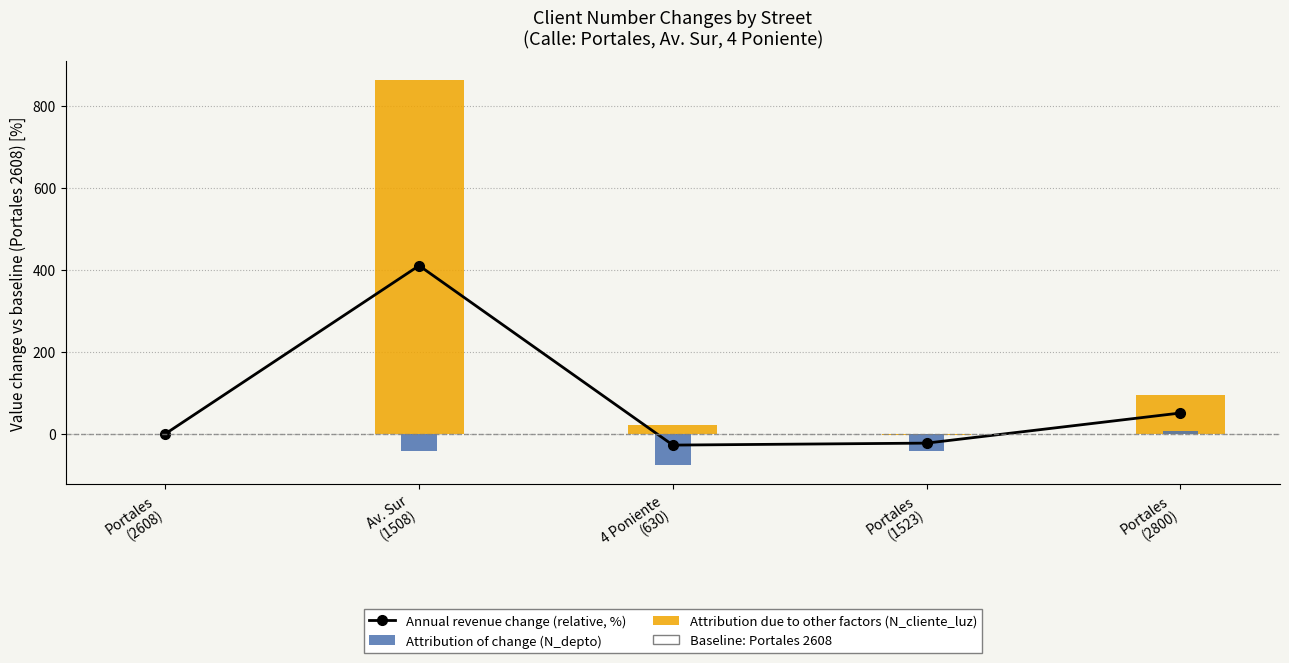

List the series in order of their peak value, lowest first.

Attribution of change (N_depto), Annual revenue change (relative, %), Attribution due to other factors (N_cliente_luz)